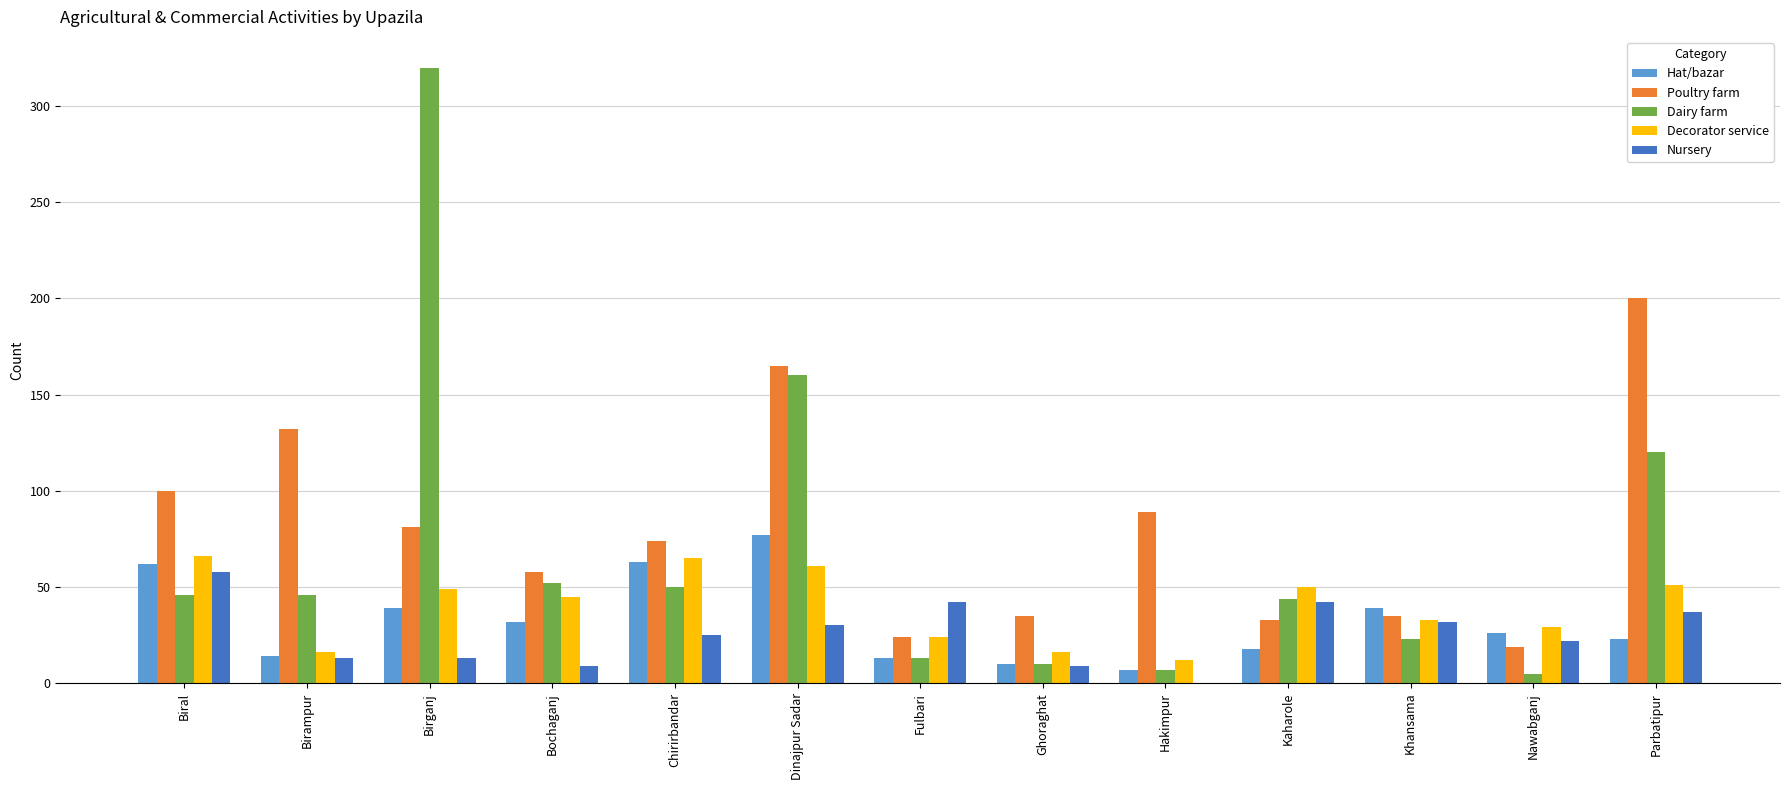

What is the total value across all series at Birganj?

502